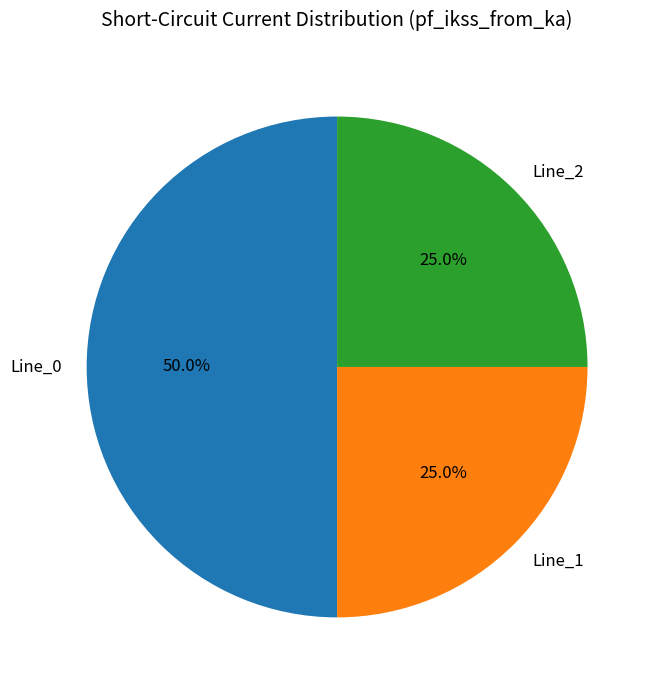

To the nearest percent, what portion does Line_1 represent?

25%